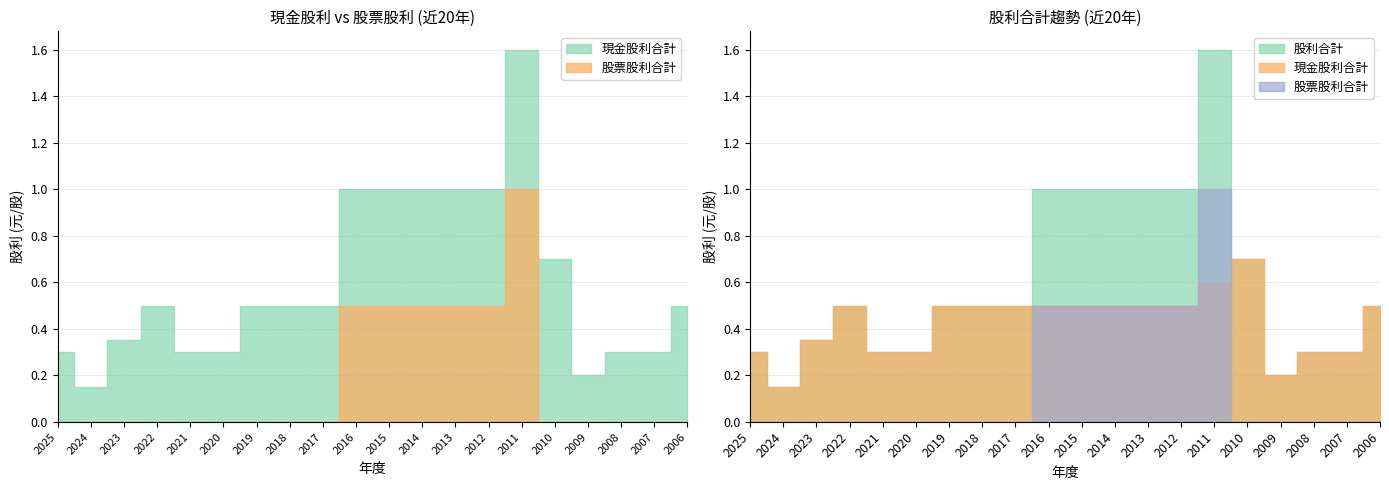

Does the chart display data point markers on the line(s)?

No